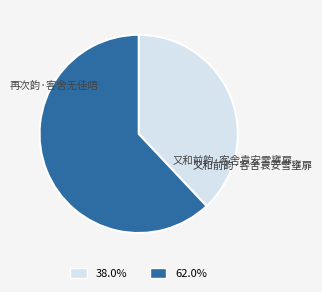

Is there any slice that represents more than half of the pie?

Yes